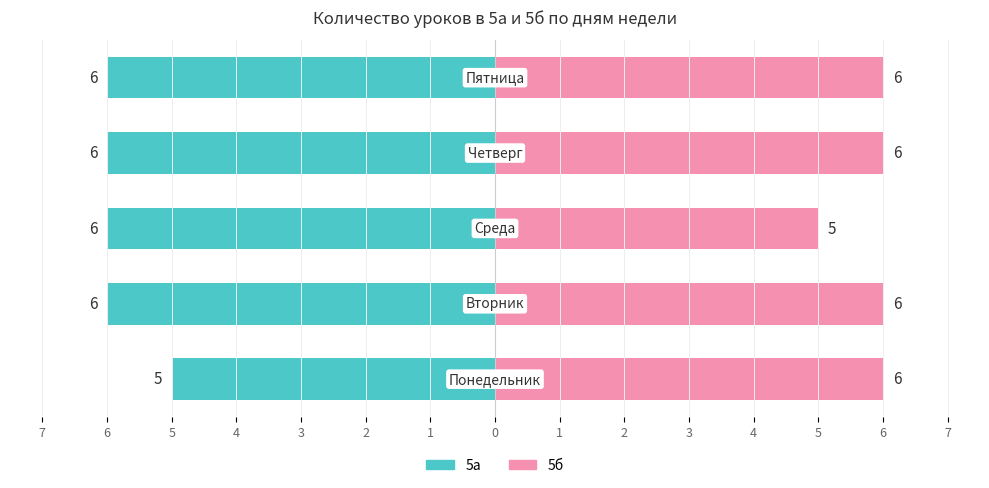

Reading left to right, extract all data points from this chart.

5а (уроков): 7=-5	6=-6	5=-6	4=-6	3=-6
5б (уроков): 7=6	6=6	5=5	4=6	3=6